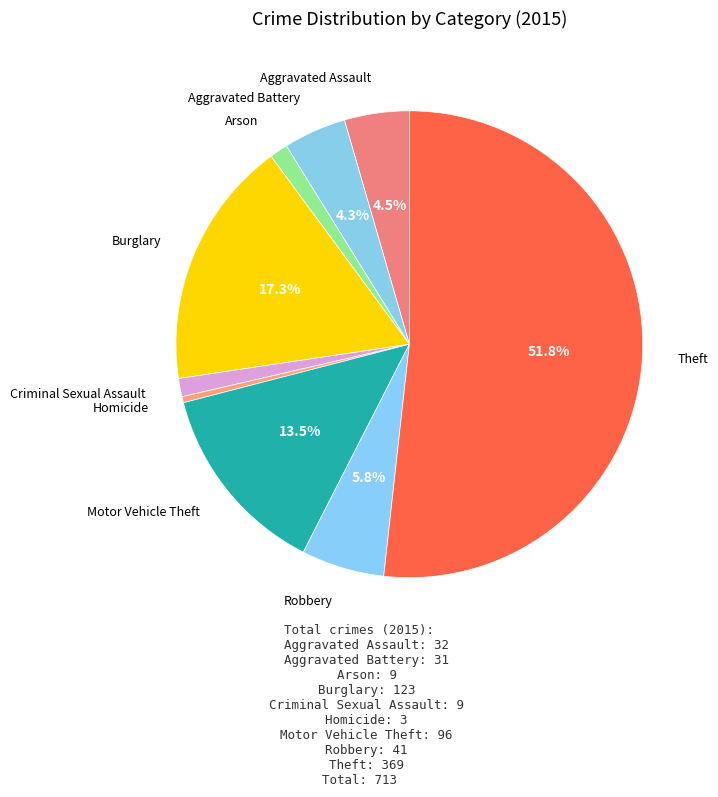

Count the number of slices in the pie.

9